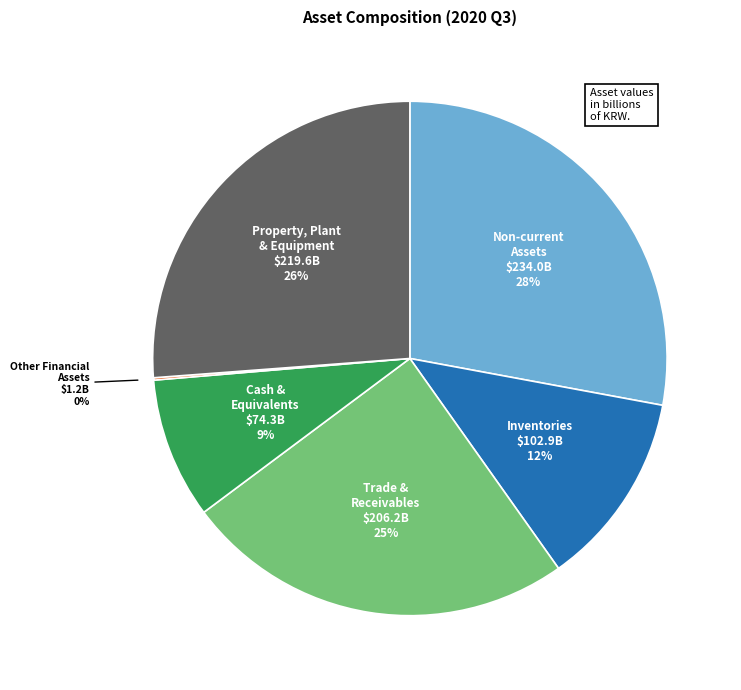

To the nearest percent, what is the difference between the largest and smallest slice percentages?

28%